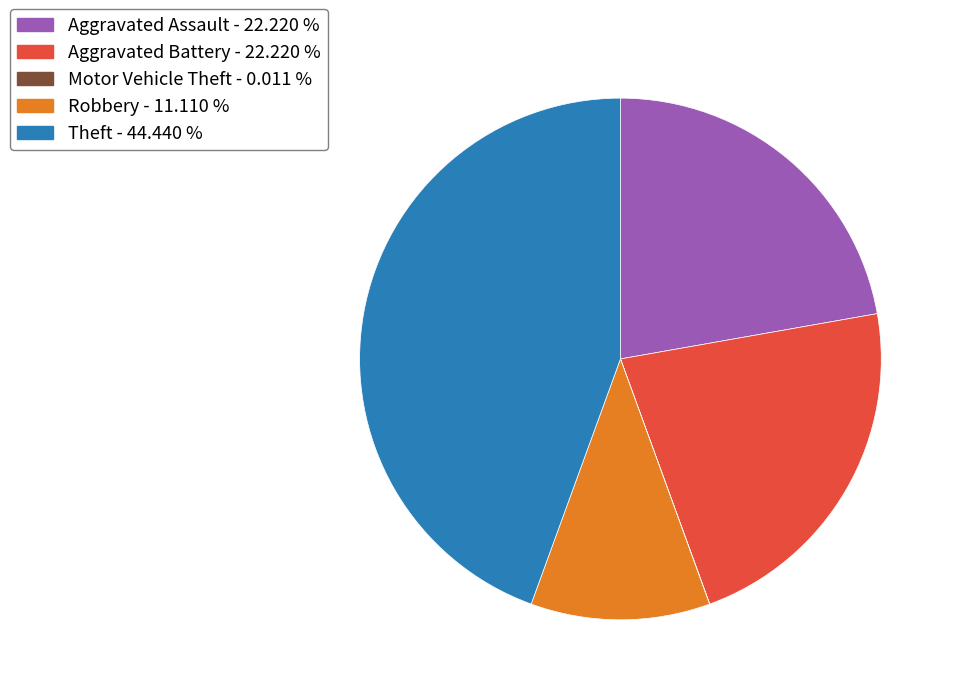

Is the sum of Theft - 44.440 % and Aggravated Battery - 22.220 % greater than half?

Yes